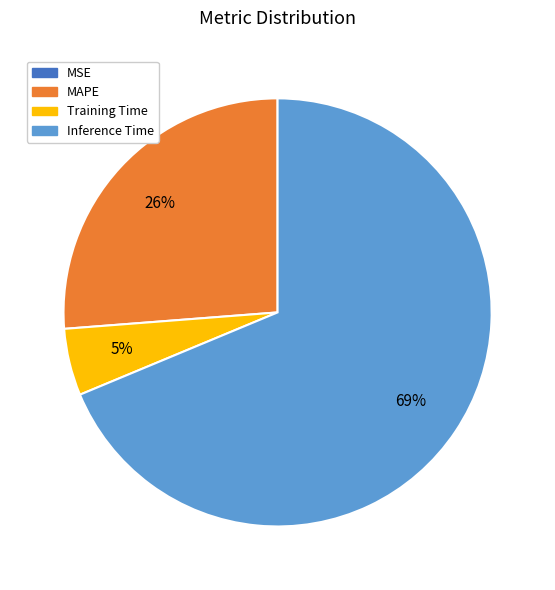

Does Inference Time account for over 50% of the chart?

Yes